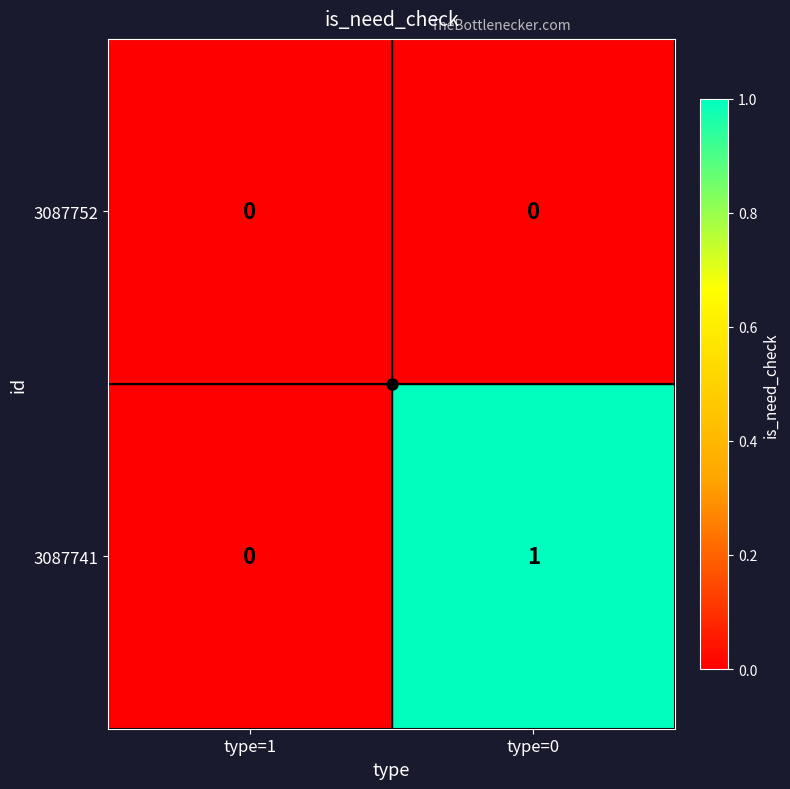

List the series in order of their overall mean, lowest first.

3087752, 3087741